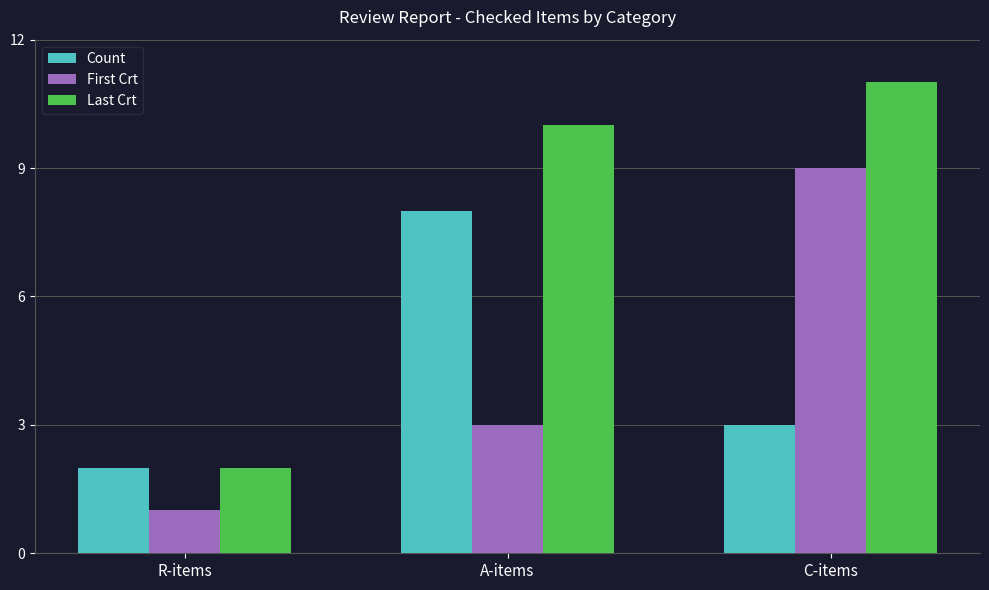

Does the chart contain any negative values?

No